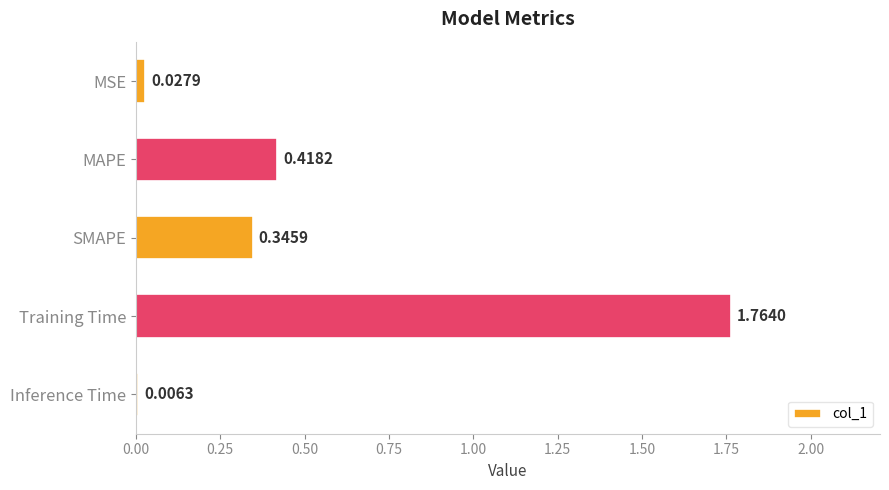

Which category has the highest value across all series?

Training Time